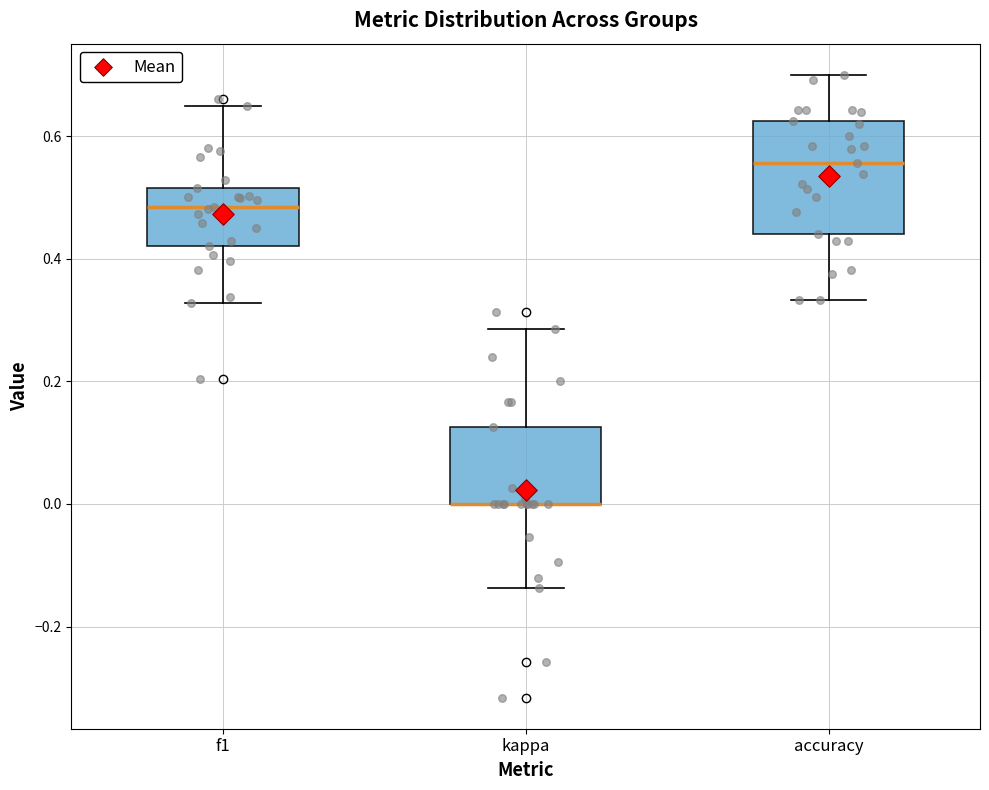

Which box is the tallest, from its lower edge to its upper edge?

accuracy